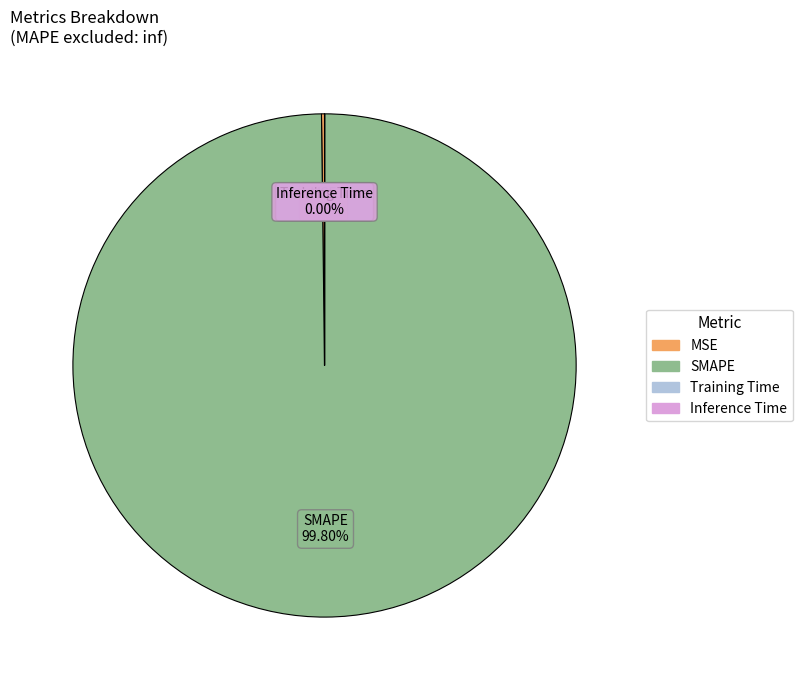

Does any single category account for the majority?

Yes